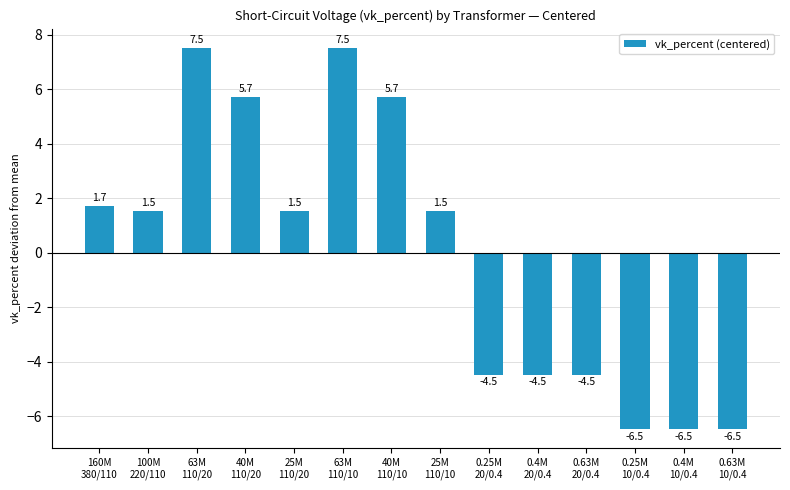

What is the value of the 12th bar from the left?

-6.5